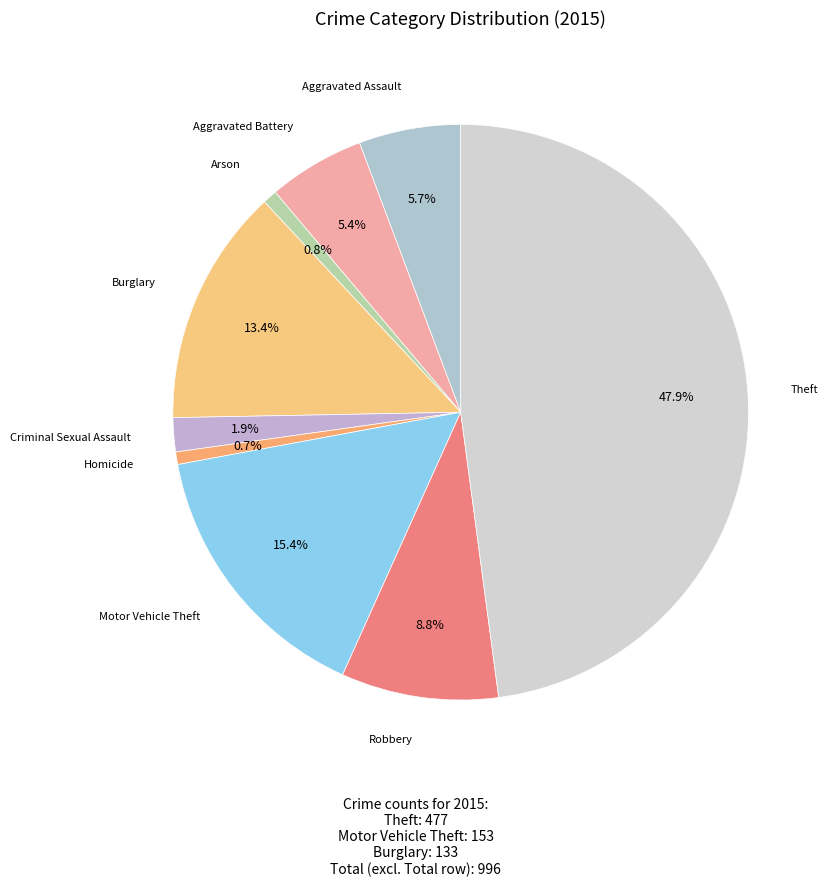

What is the ratio of the value at Aggravated Assault to the value at Arson?

7.1